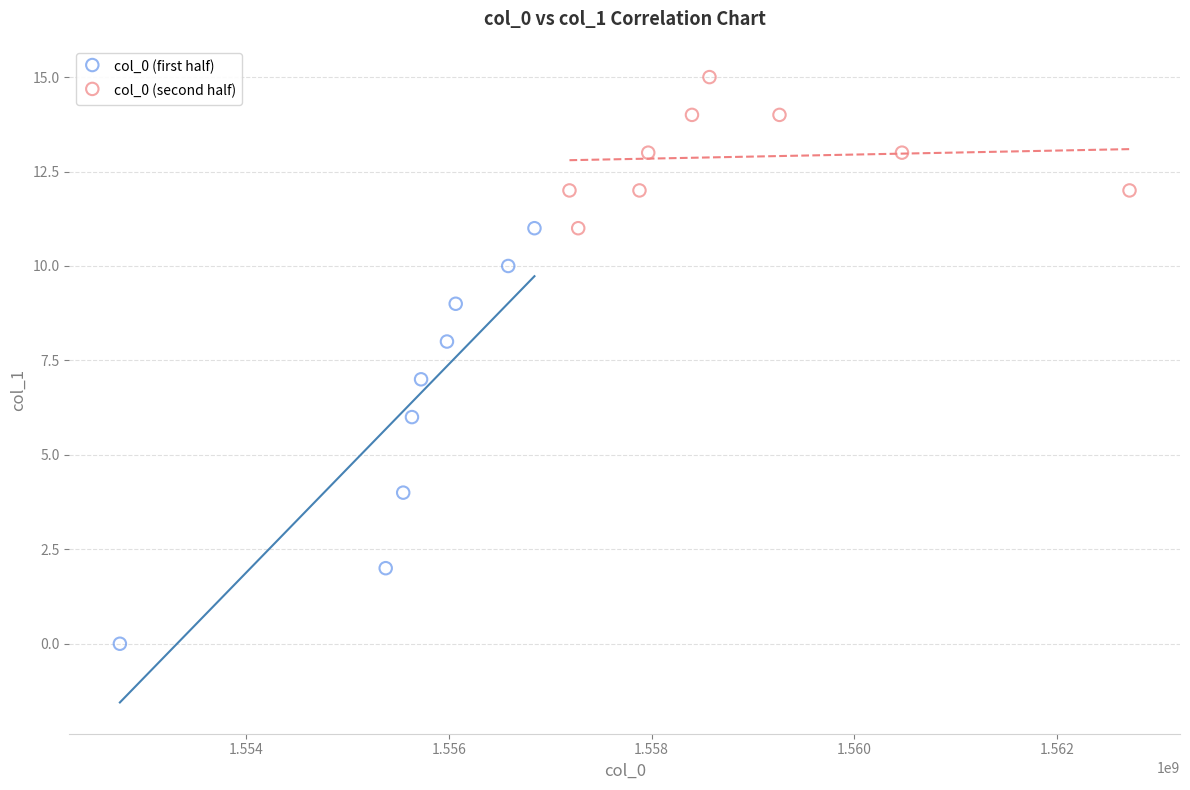

What are all the series names shown in the legend?

col_0 (first half), col_0 (second half)